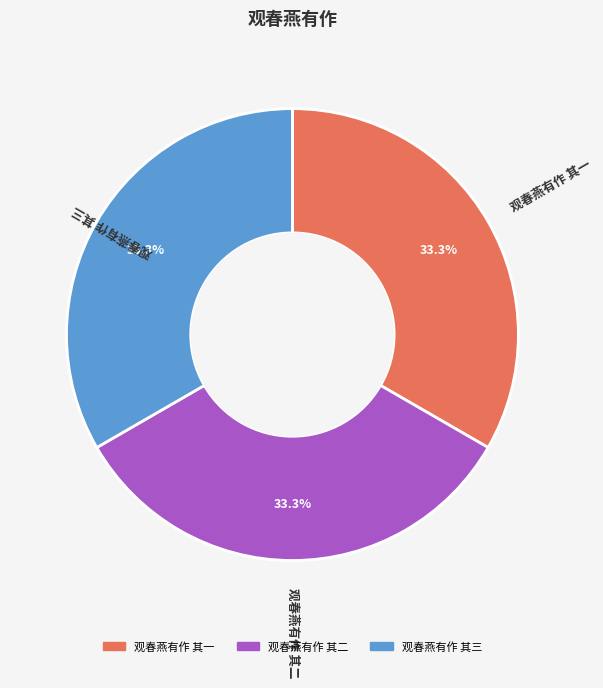

Is there any slice that represents more than half of the pie?

No